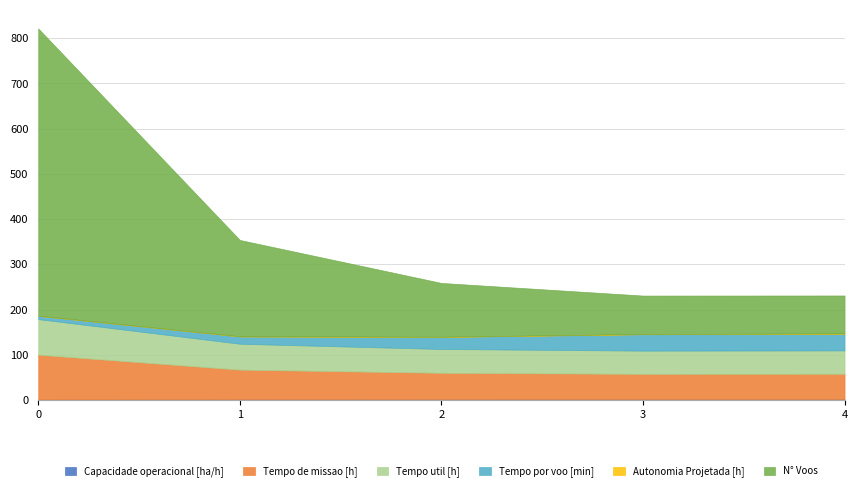

At how many categories does at least one series exceed 410?

1